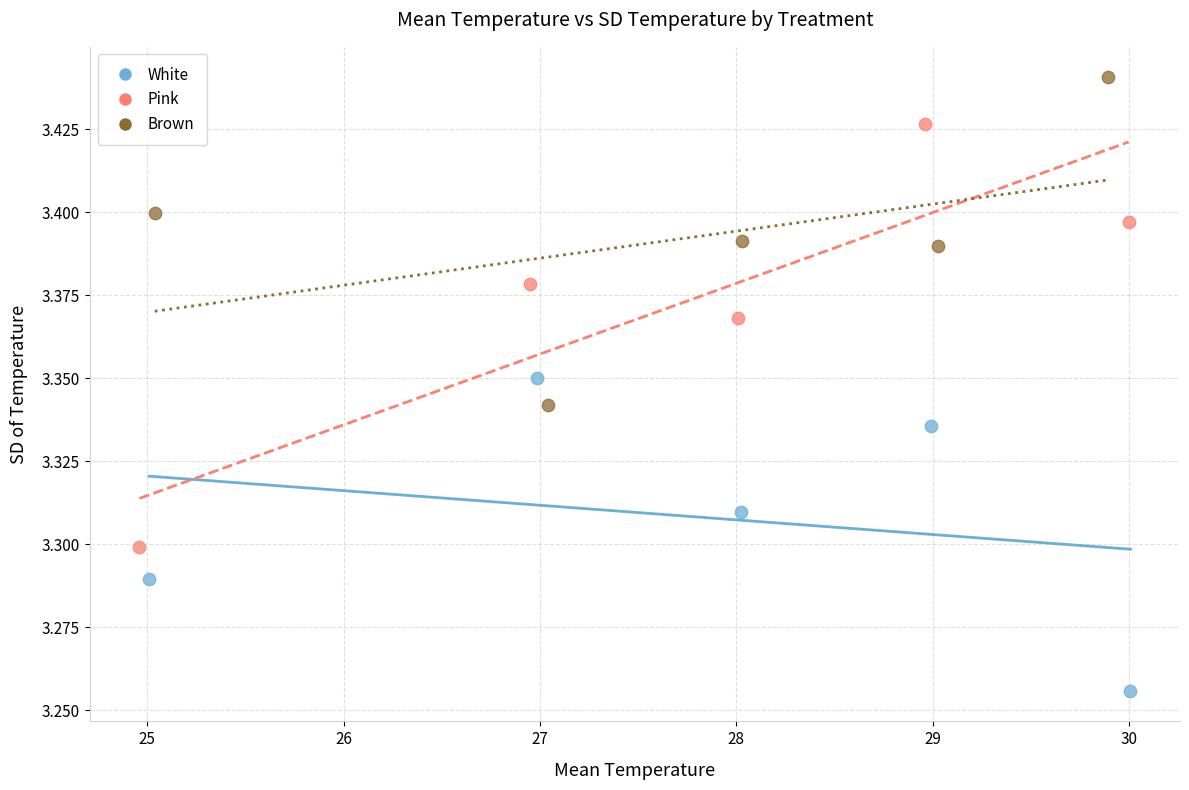

Which series reaches the maximum Y coordinate?

Brown